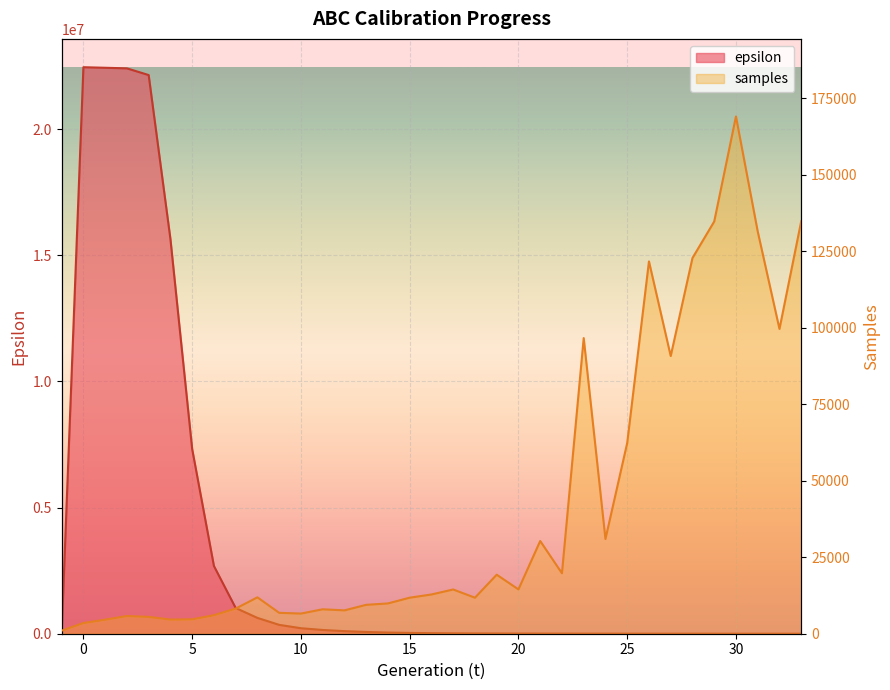

The value of samples at 14 is 9903.0. True or false?

True